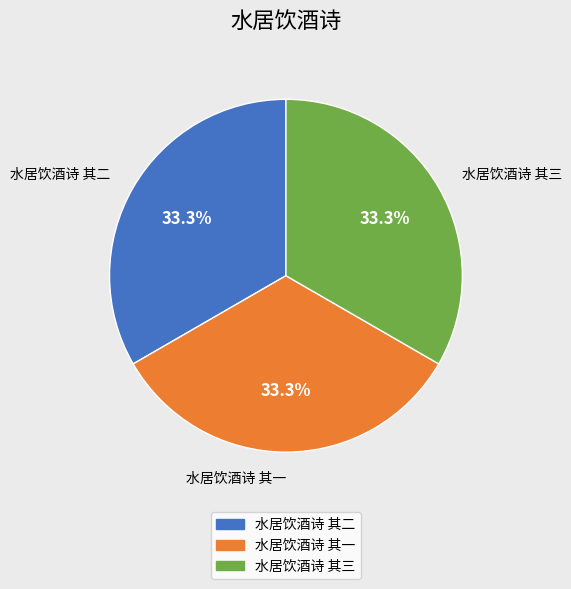

Is there a majority slice in this chart?

No